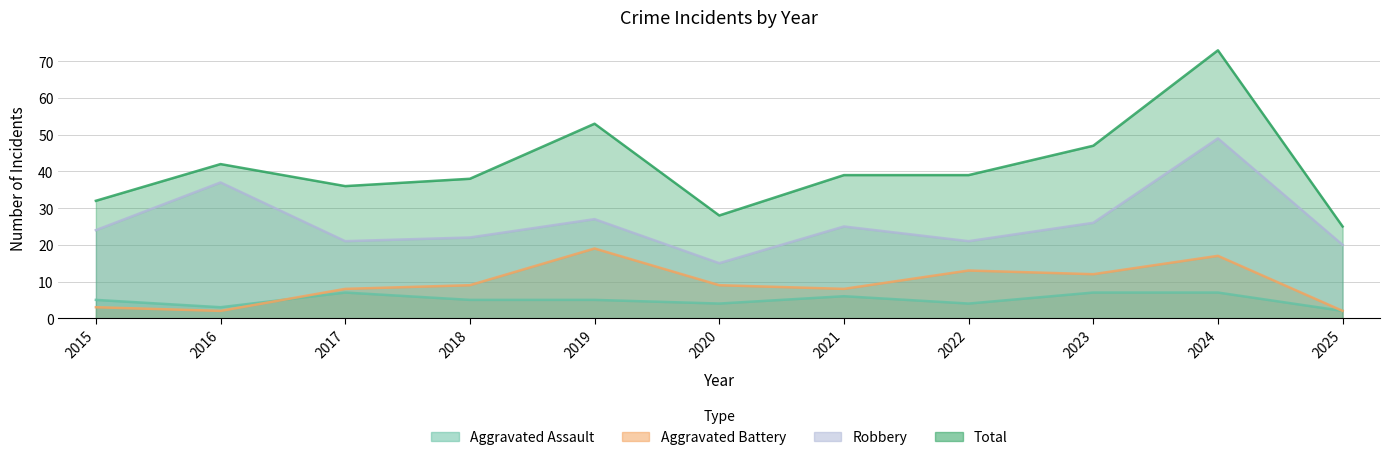

True or false: Aggravated Battery and Total cross at least once.

False